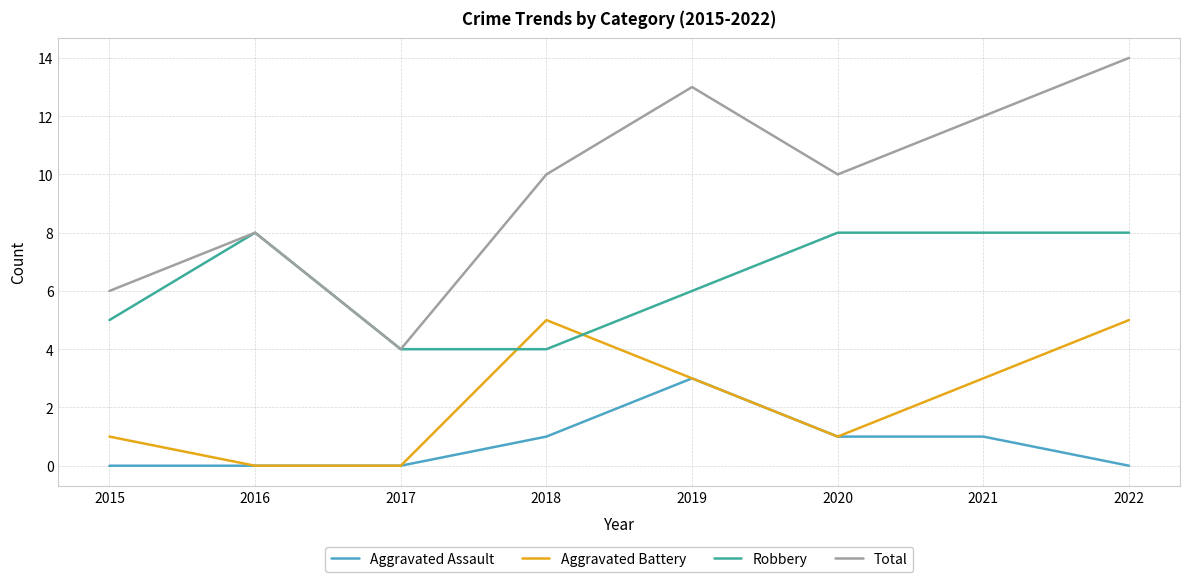

Is it true that Robbery equals 4 at 2017?

True